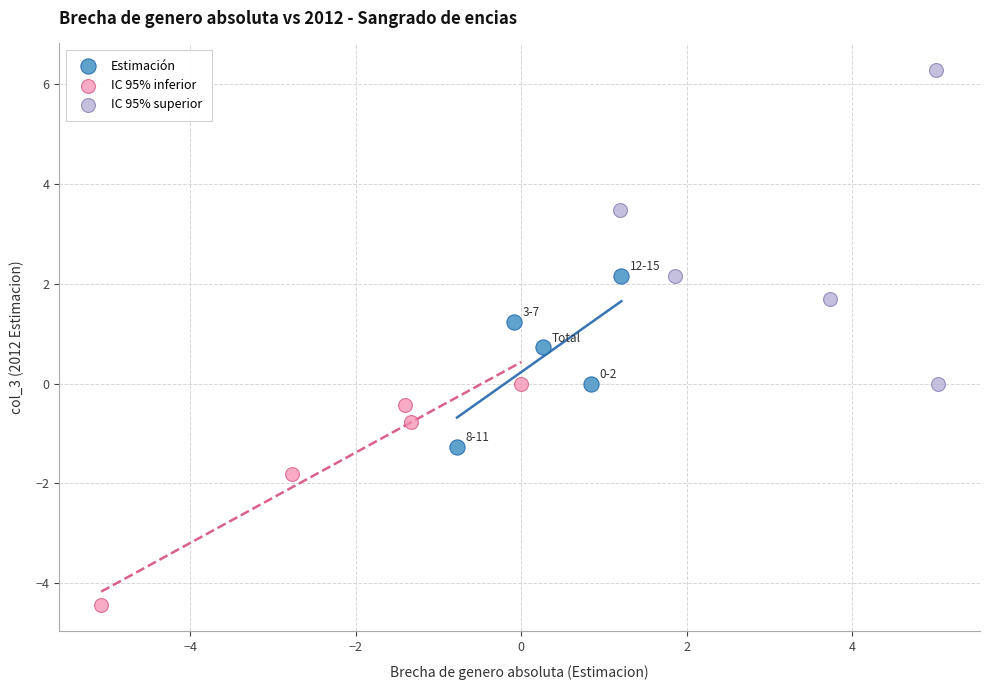

Which series reaches the minimum Y coordinate?

IC 95% inferior